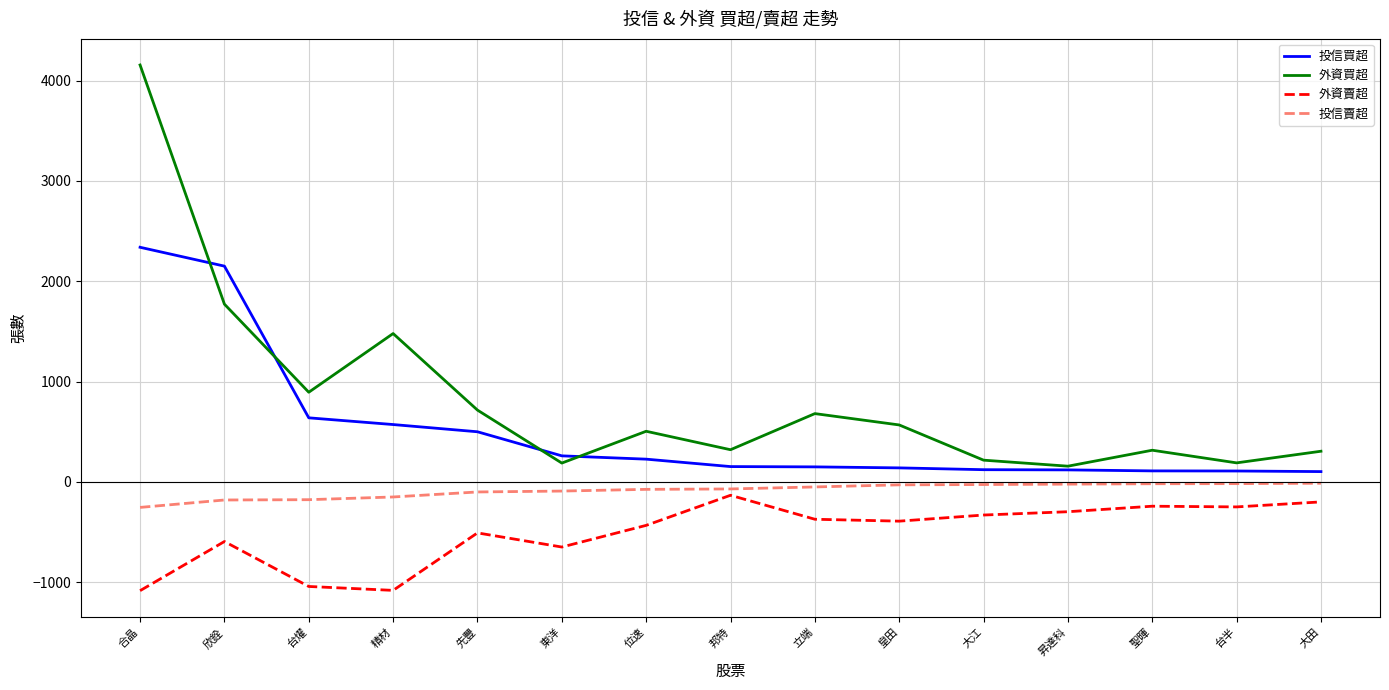

What is the average value of the 投信買超 series?

513